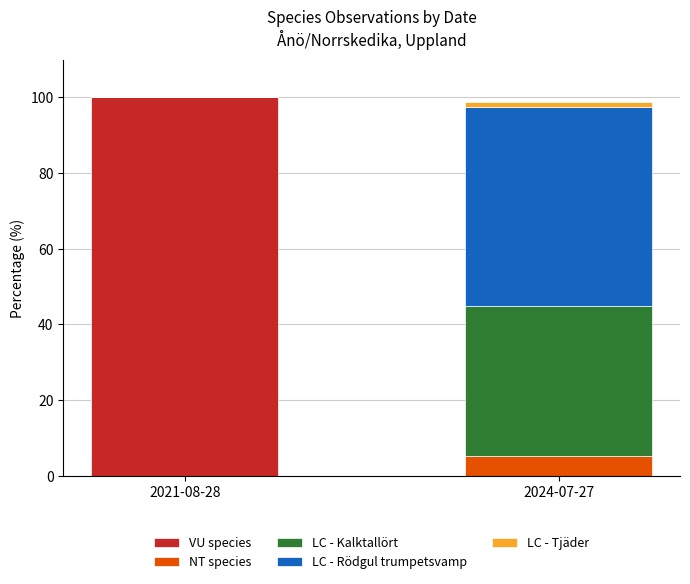

Reading left to right, transcribe the values for VU species.

2021-08-28=100.0	2024-07-27=0.0